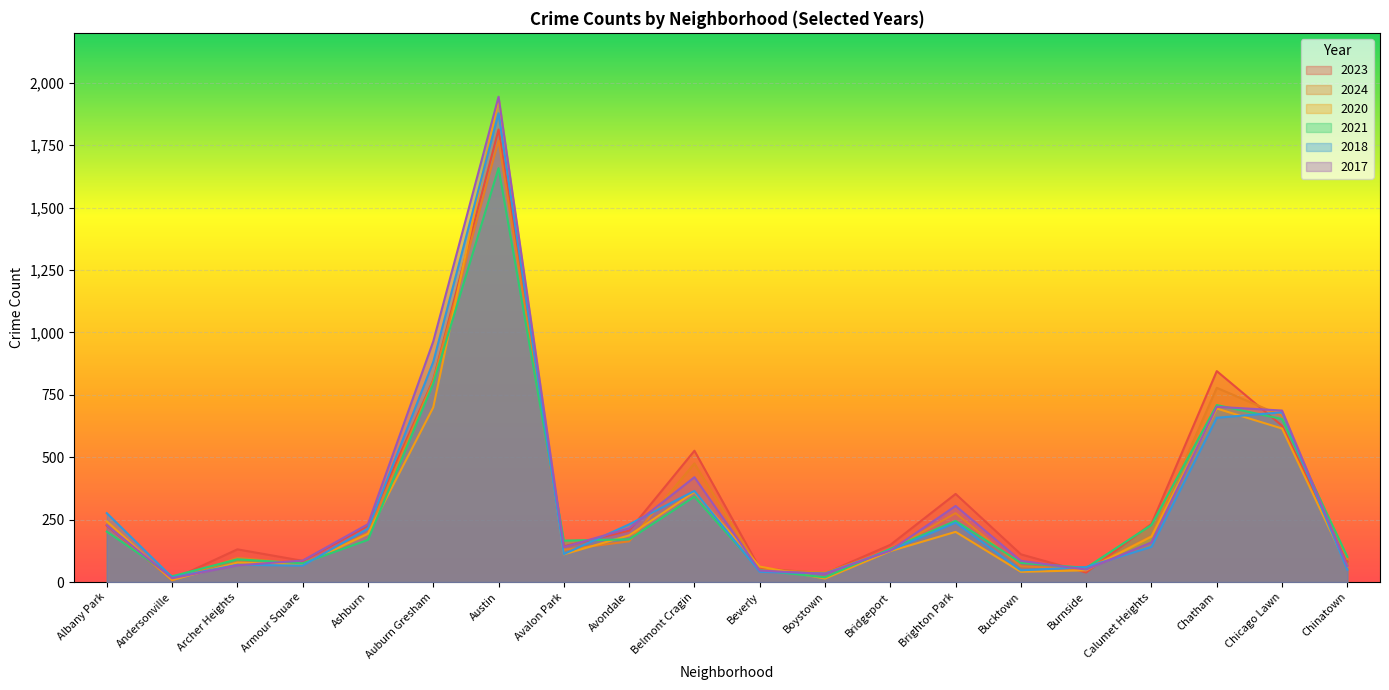

What is the difference between the maximum and second lowest values in the 2017 series?

1911